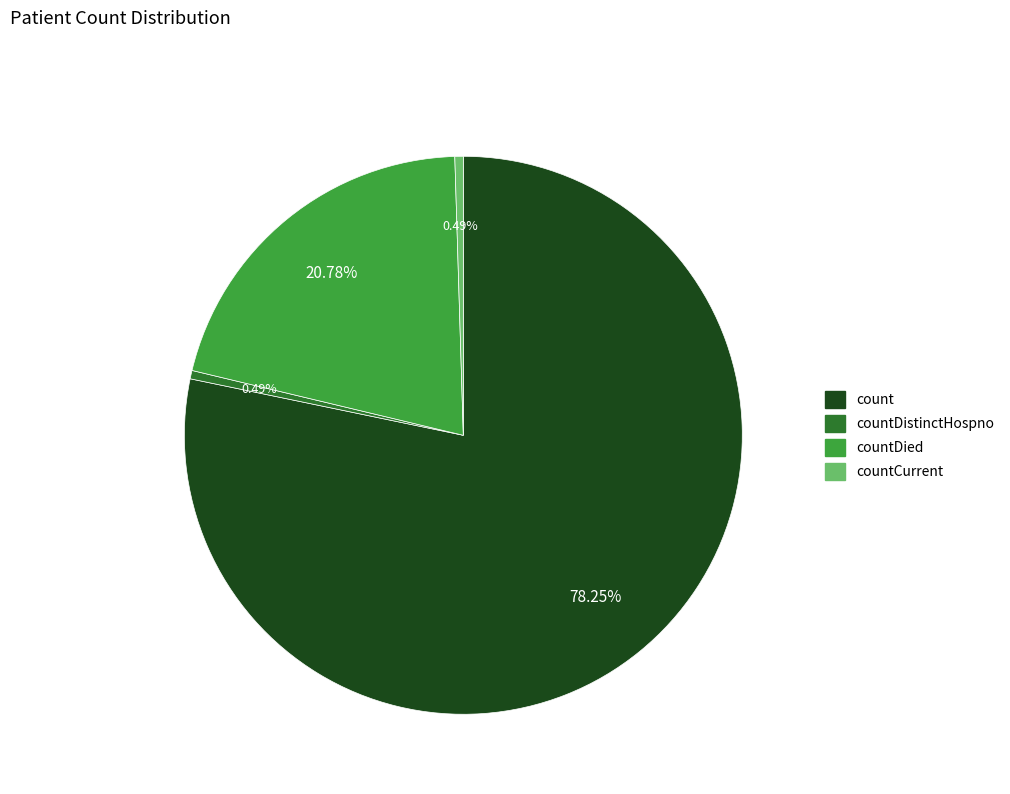

Does count account for over 50% of the chart?

Yes